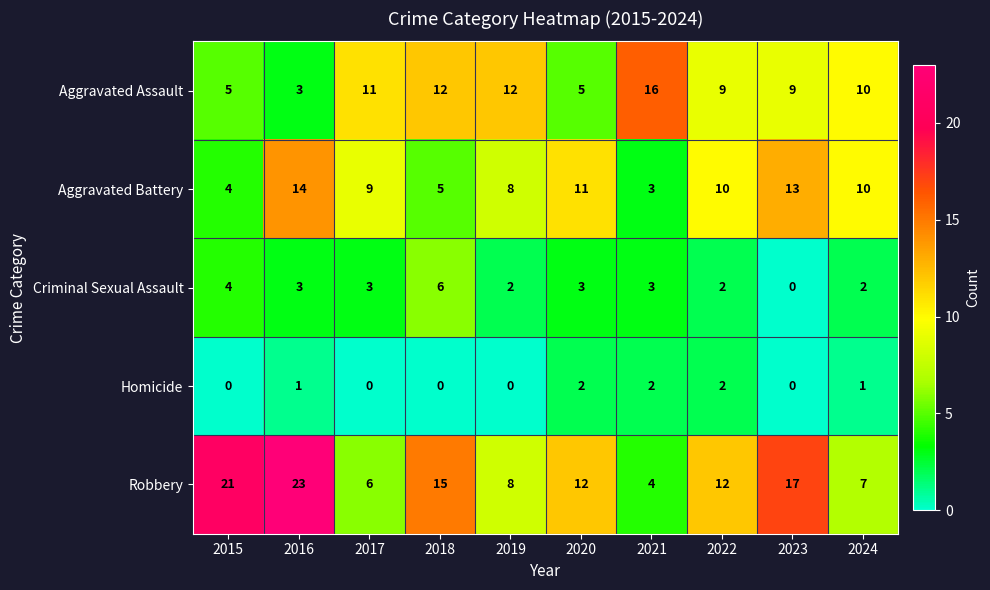

What is the total value across all series at 2023?

39